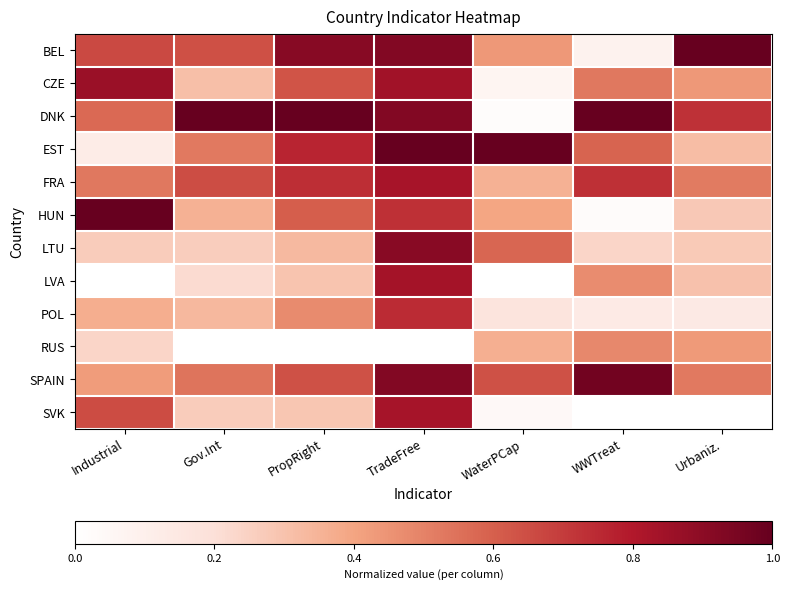

What is the total value across all series at Urbaniz.?

5.0